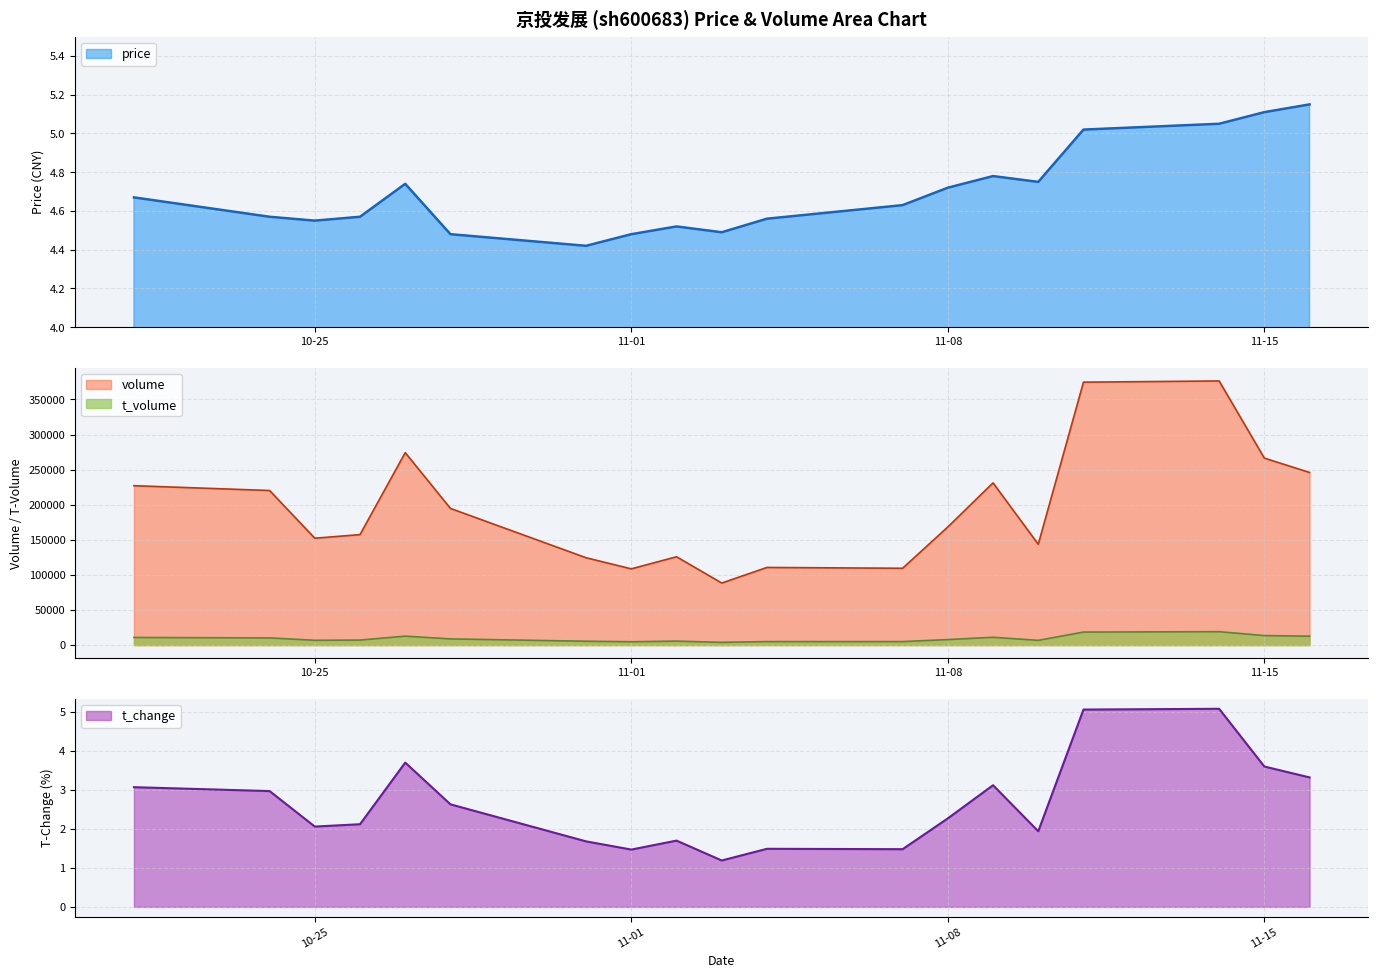

True or false: t_volume and volume cross at least once.

False